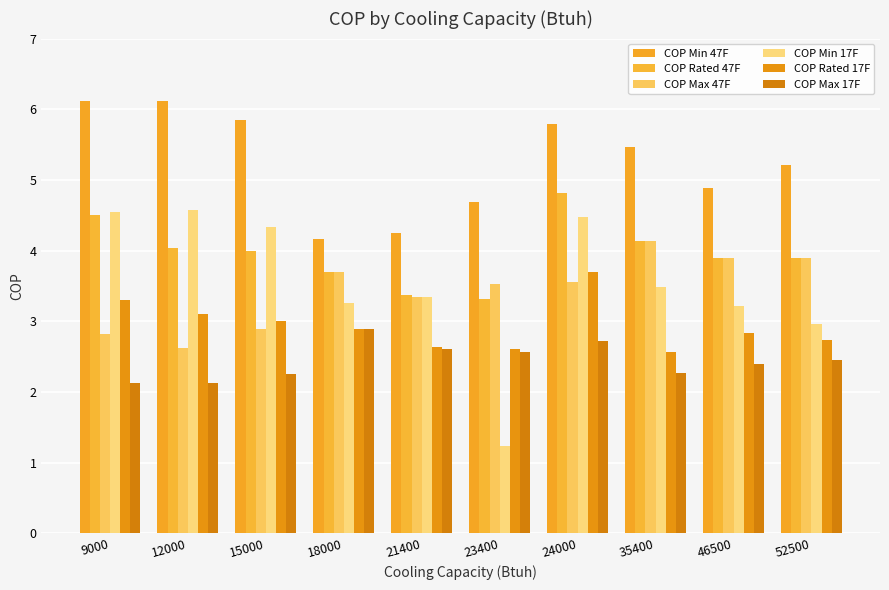

Are the bars grouped side by side (vs. stacked)?

Yes